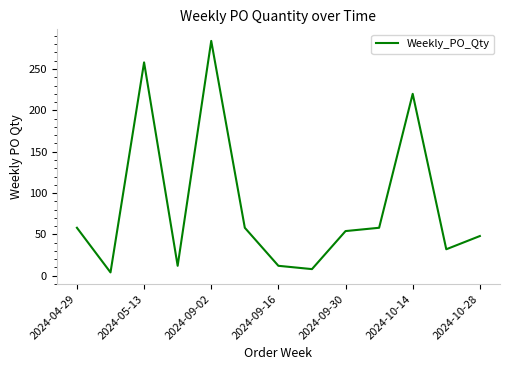

What is the difference between the maximum and second lowest values?

276